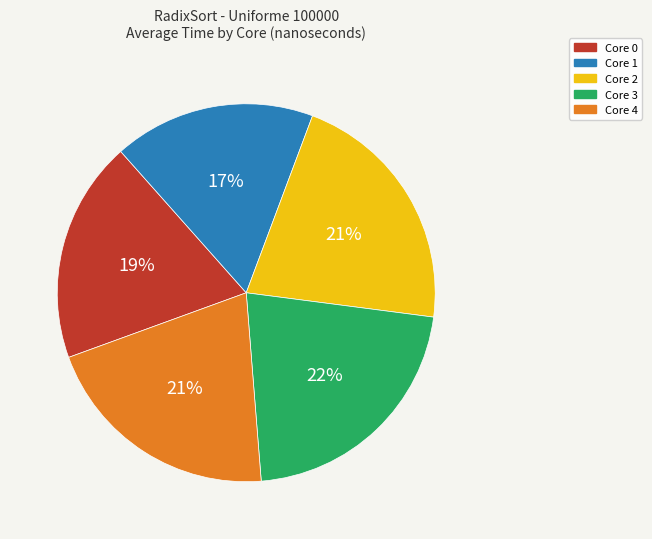

Combined, do Core 1 and Core 3 account for over 50%?

No